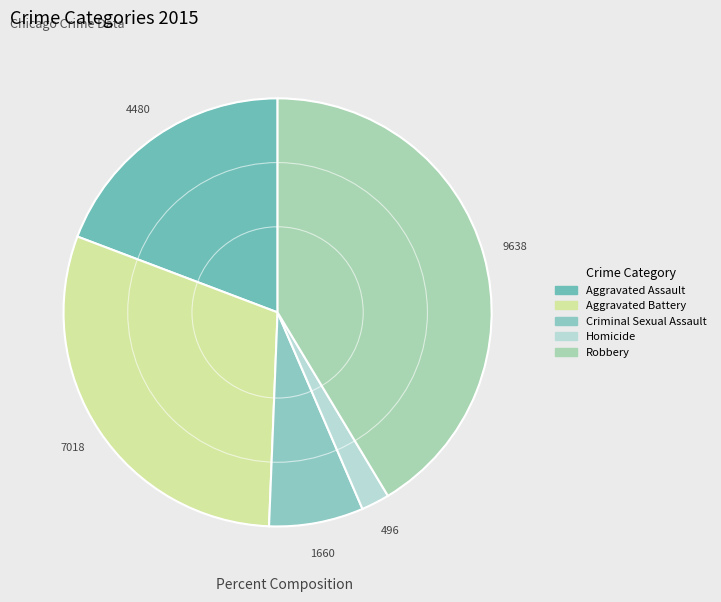

Which category has the biggest portion of the pie?

Robbery